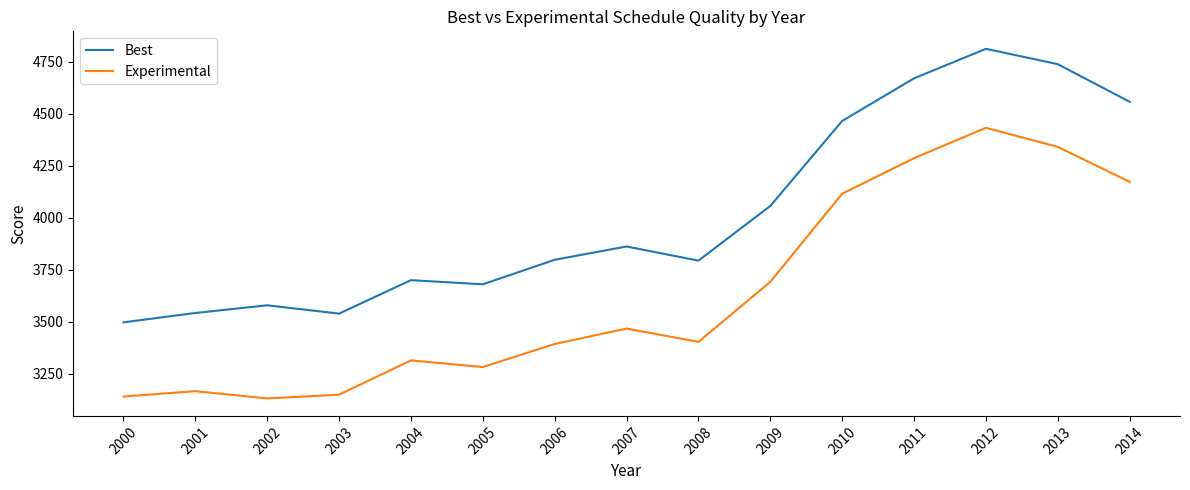

The value of Best at 2000 is 5597. True or false?

False